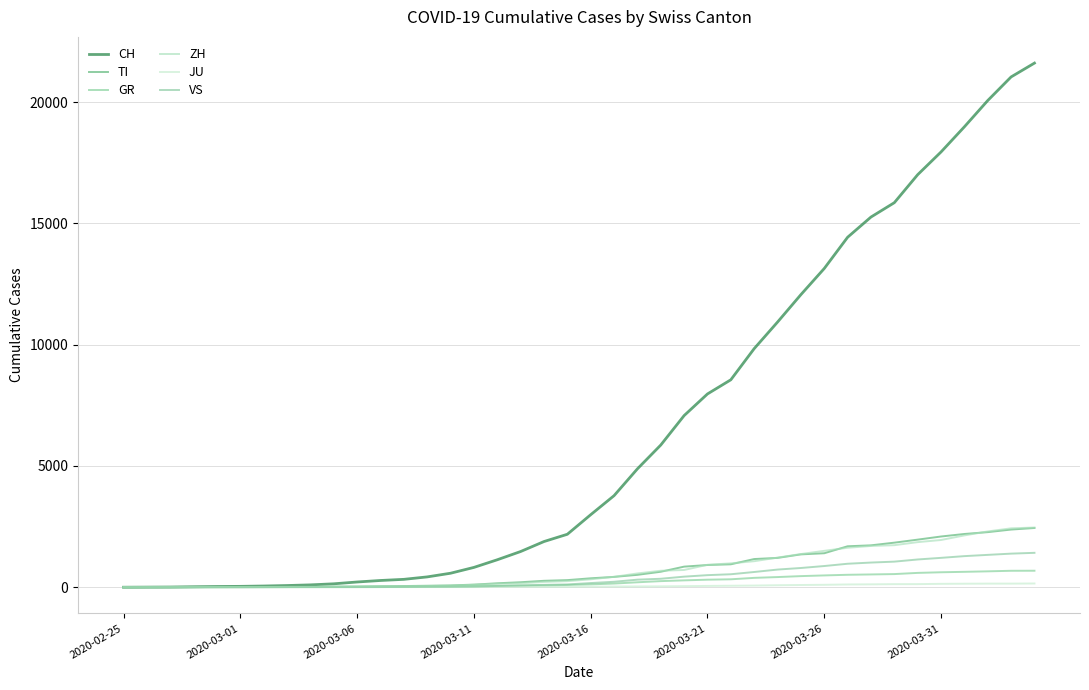

How many values in the TI series are below 368?

20